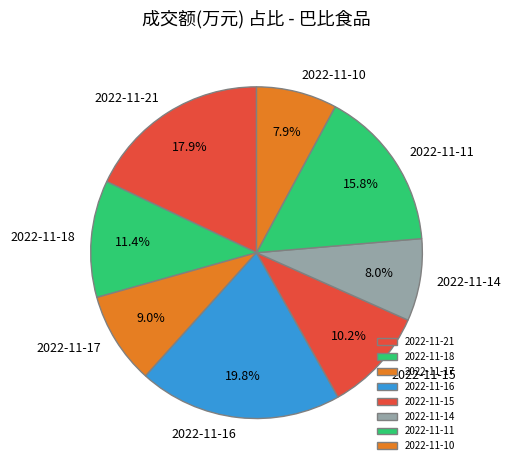

What percentage do 2022-11-16 and 2022-11-11 together represent?

35.6%